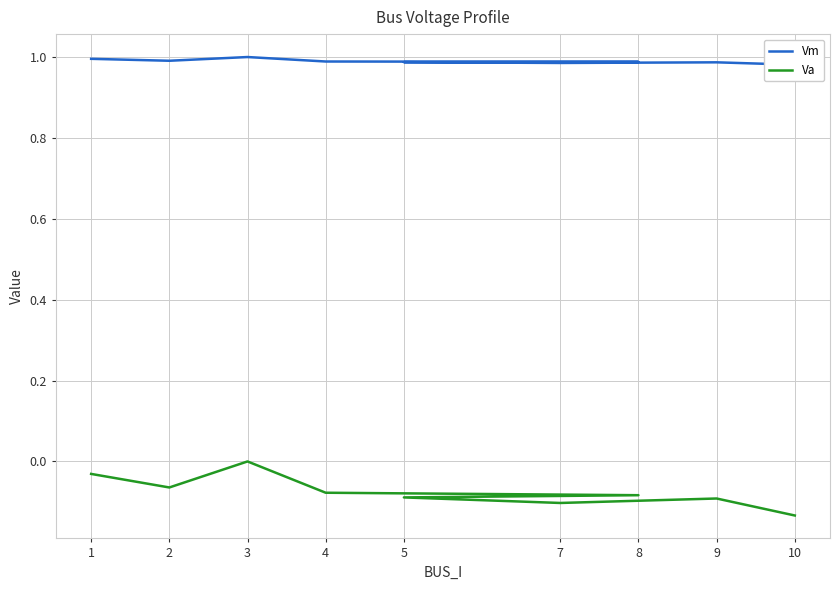

Which category has the lowest value in the Vm series?

10